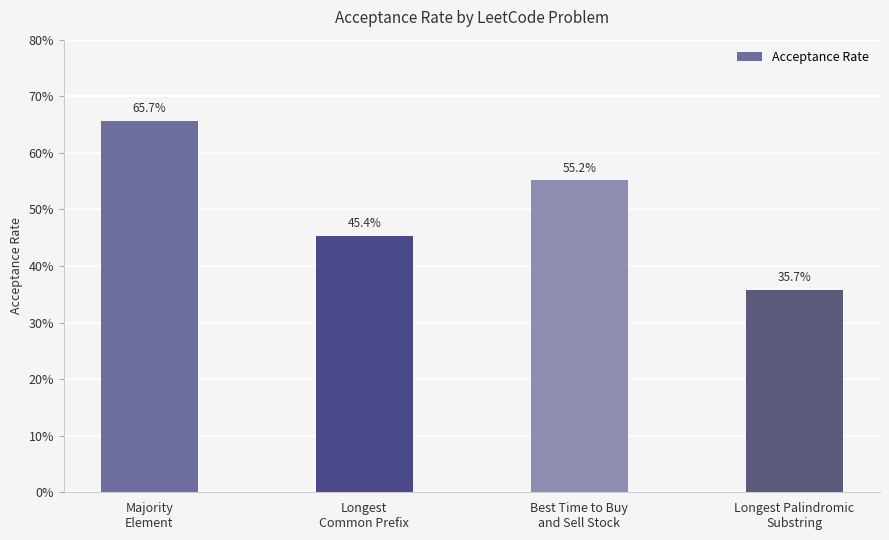

How many bars are there in total?

4